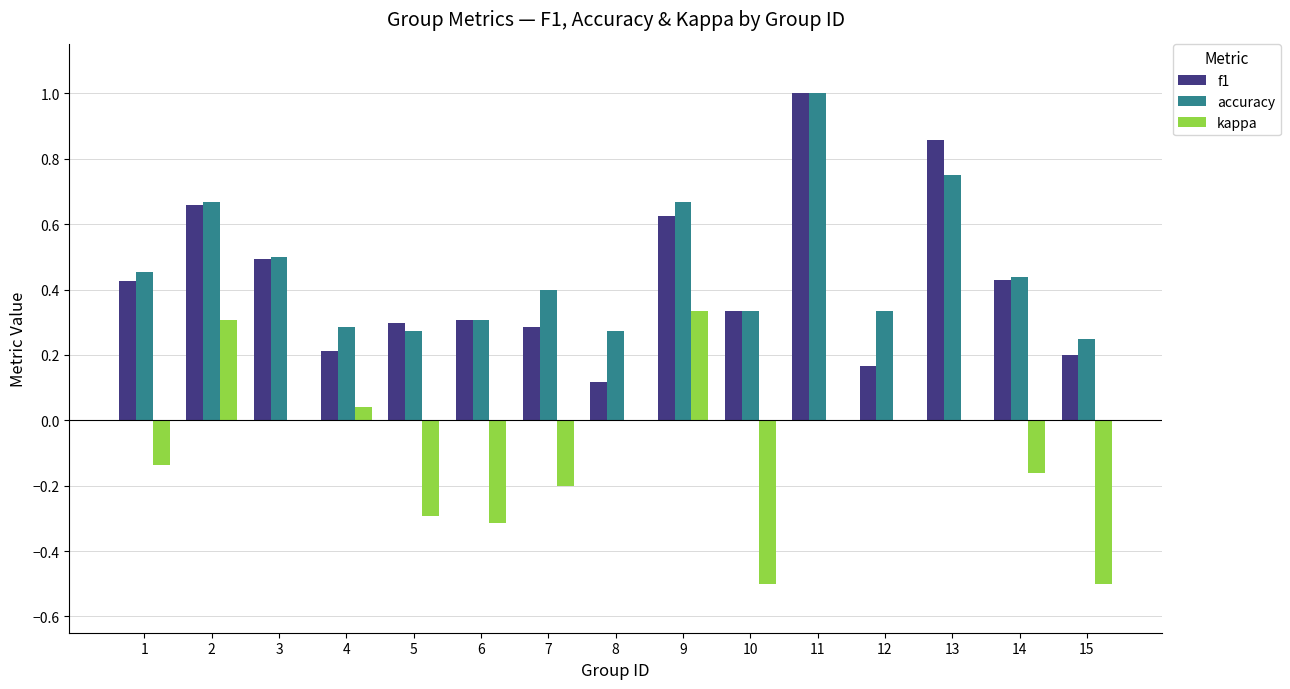

What is the sum of all accuracy values?

6.9